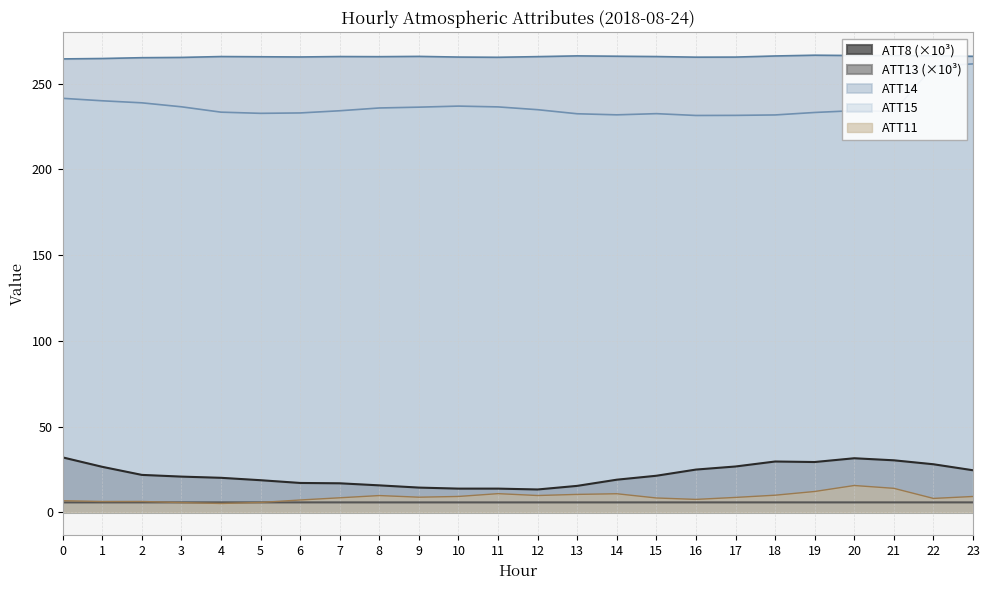

How many interior local peaks does the ATT11 series have?

5